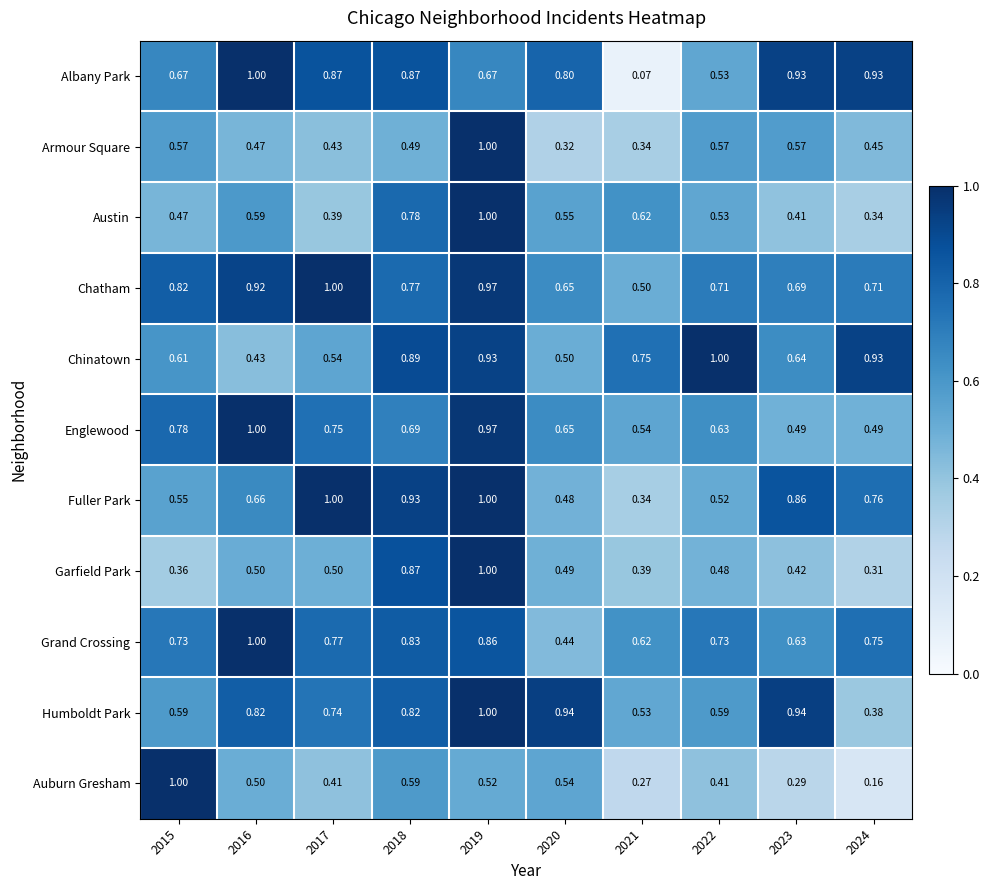

Is the value of Chinatown at 2022 greater than the value of Grand Crossing at 2017?

Yes